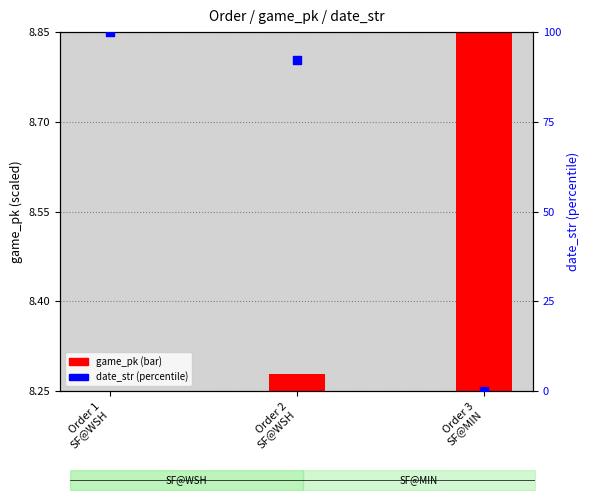

Approximately how many times larger is the value at Order 2
SF@WSH compared to Order 1
SF@WSH?

0.9